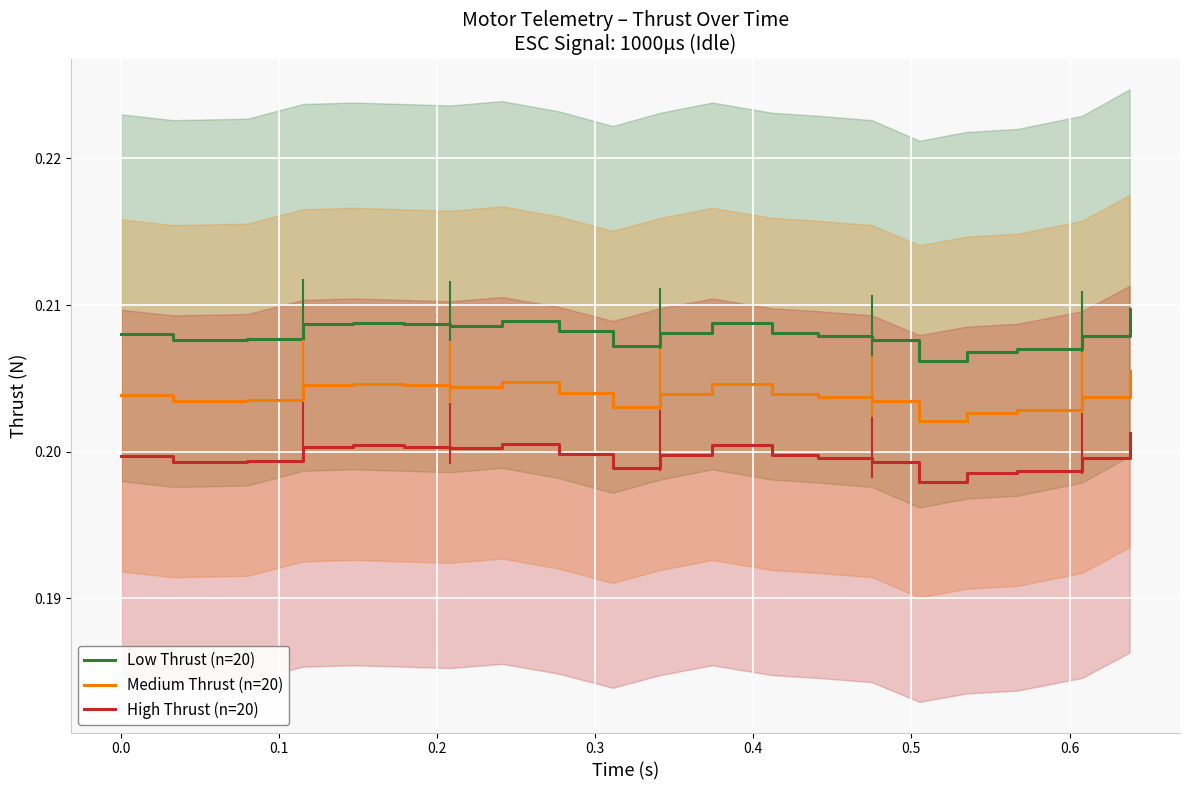

True or false: High Thrust (n=20) and Medium Thrust (n=20) intersect in this chart.

False